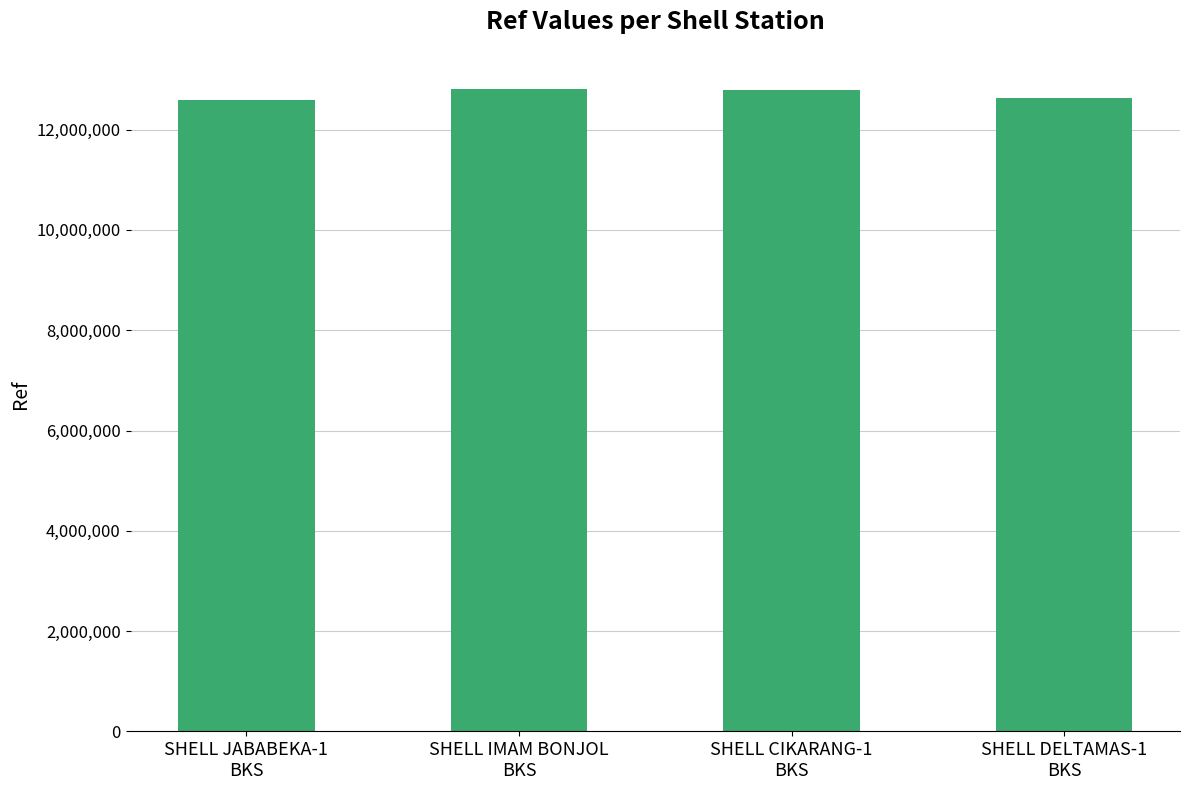

How many data points does each series have?

4